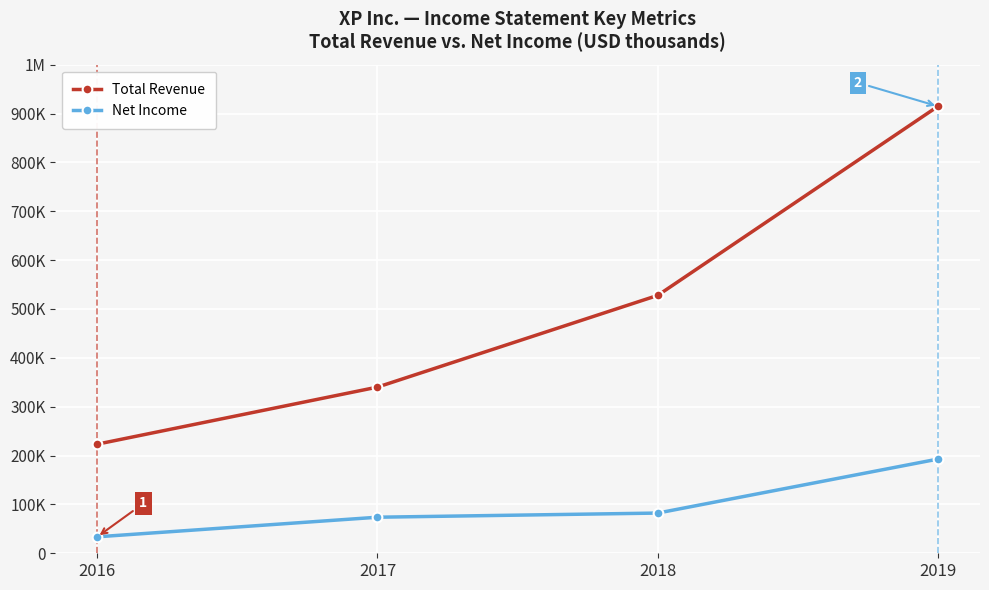

What is the difference between the second highest and minimum values in the Total Revenue series?

304500